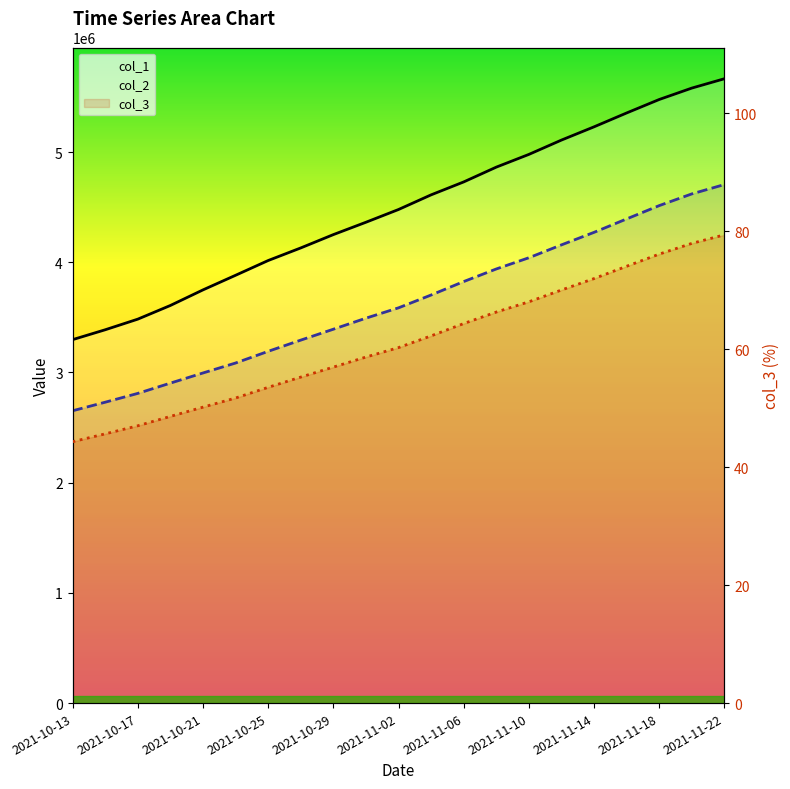

Which category has the lowest value across all series?

2021-10-13